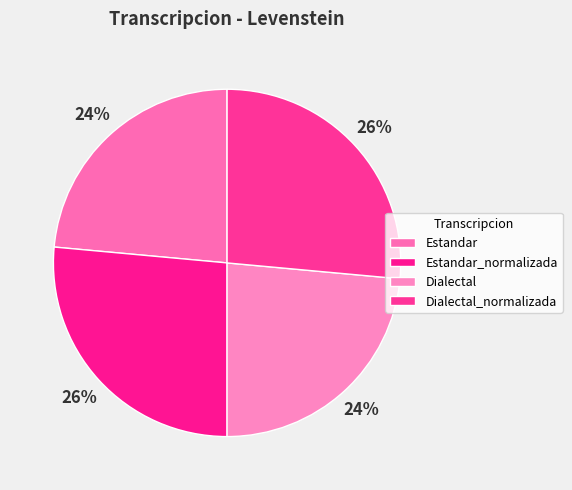

True or false: Estandar_normalizada accounts for 17% of the total.

False